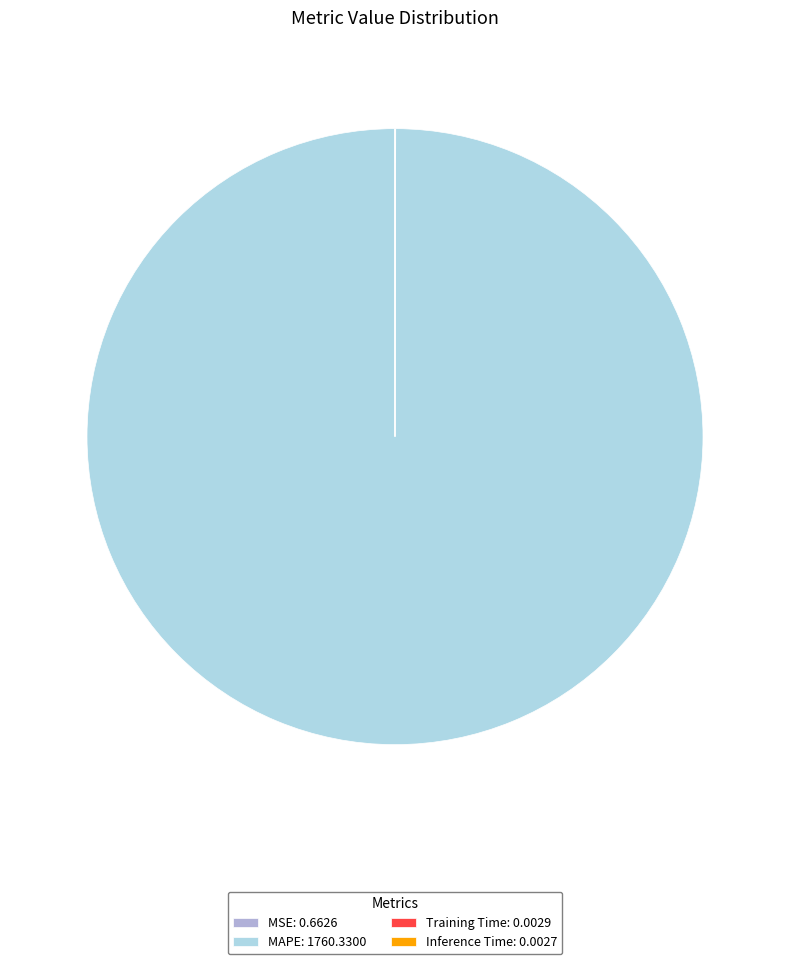

Is there a majority slice in this chart?

Yes